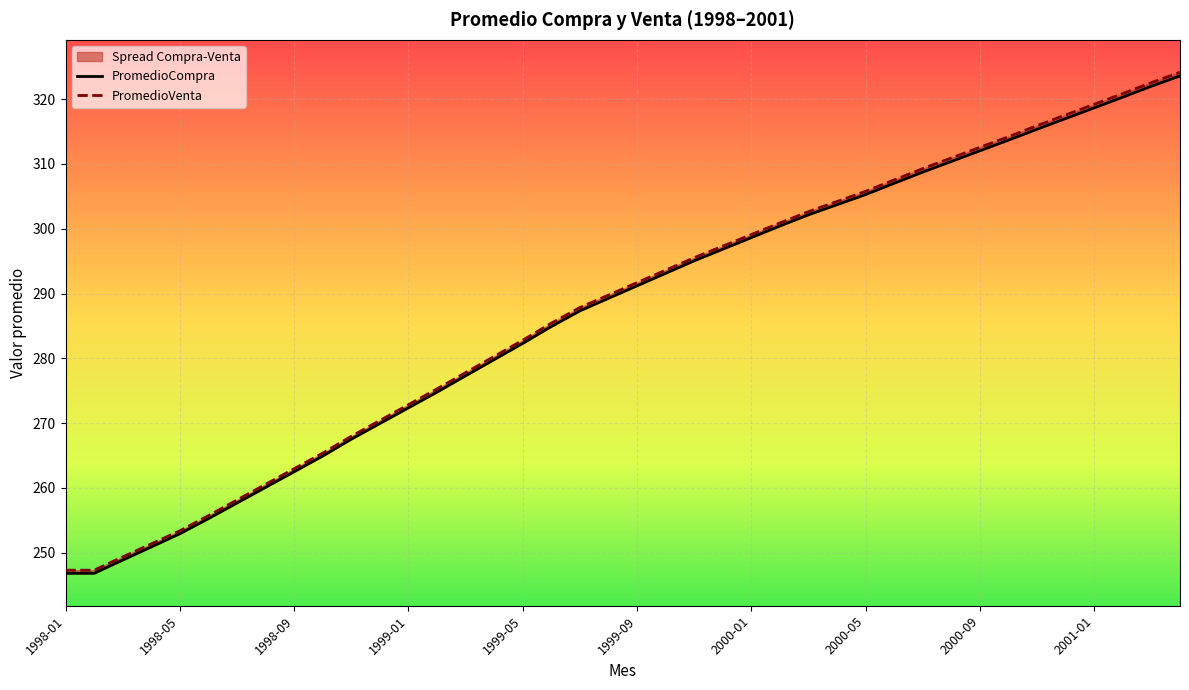

Does the chart display data point markers on the line(s)?

No